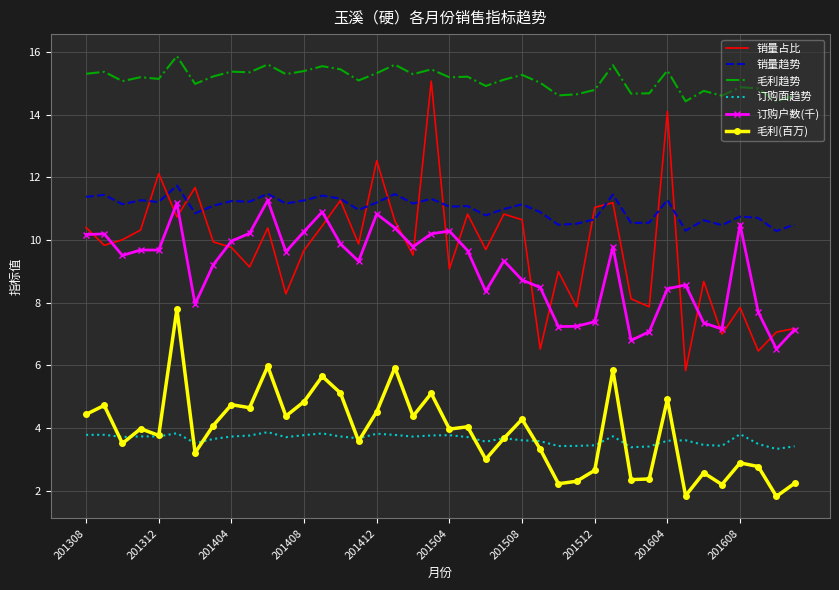

What is the highest value of the 订购面趋势 series?

3.9